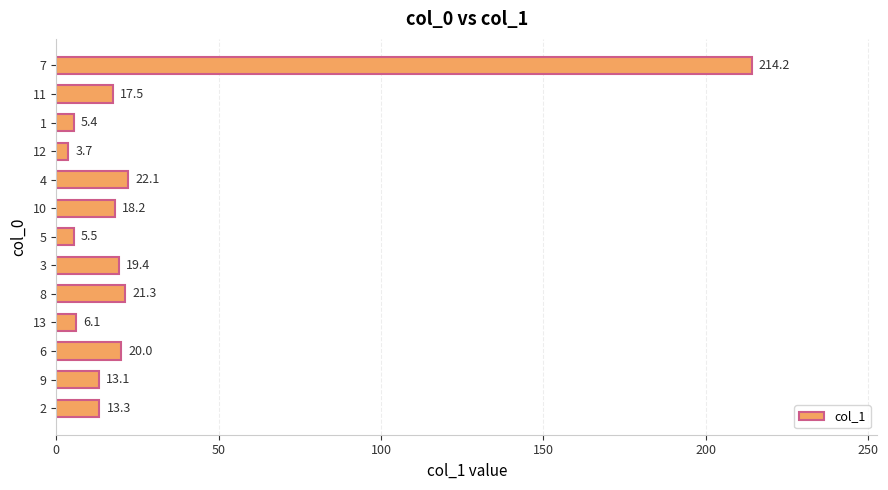

Where is the data nearest to the value 108?

4